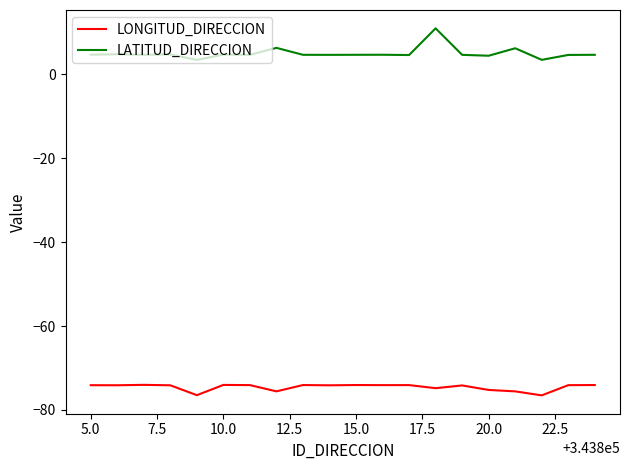

True or false: LATITUD_DIRECCION and LONGITUD_DIRECCION intersect in this chart.

False